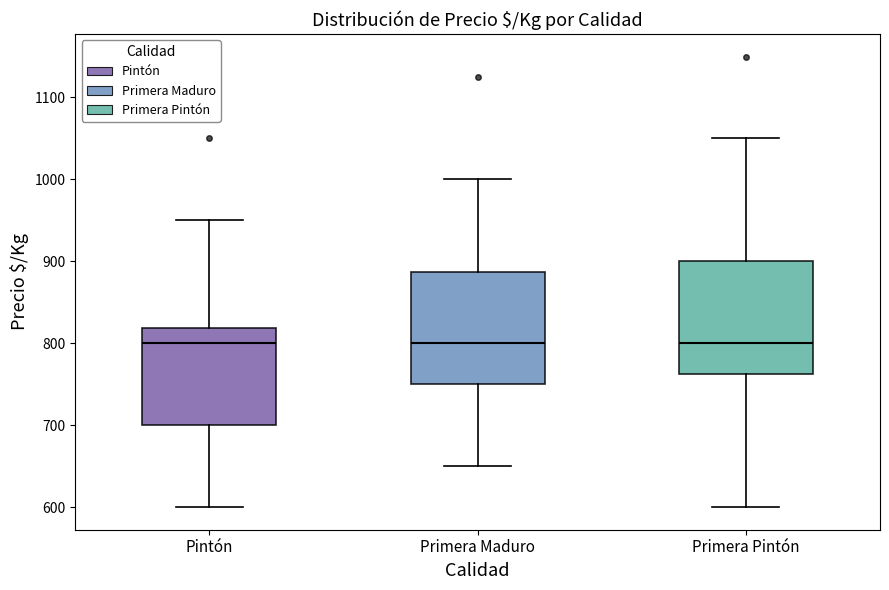

Where does the median line of the box for Primera Pintón sit on the y-axis? The values are not printed on the chart, so give them approximately, as read against the axis.

800